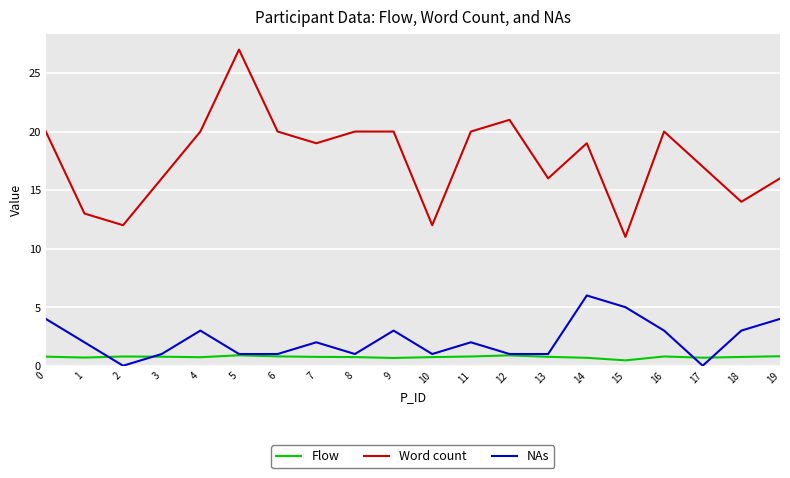

Where do Flow and NAs first cross each other?

1 and 2